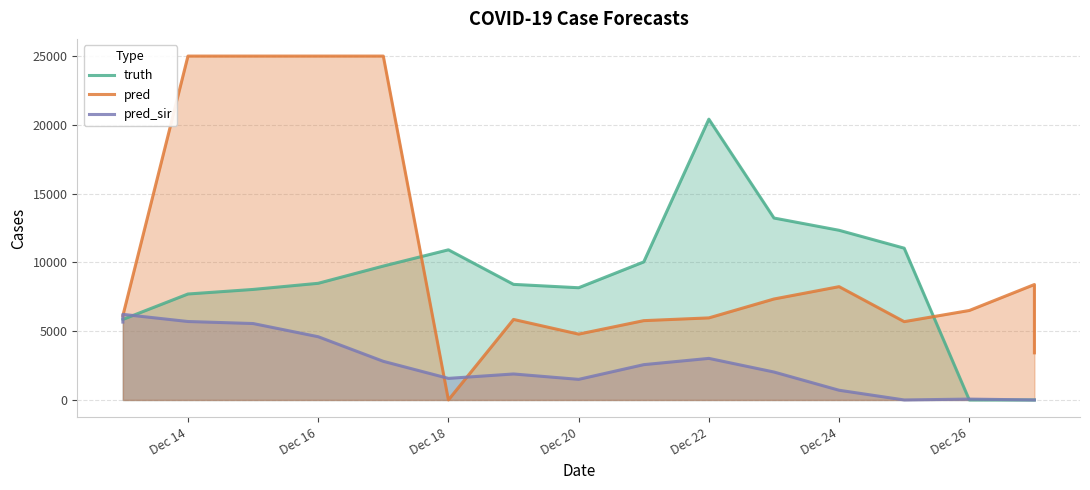

Which series has the largest total across all categories?

pred